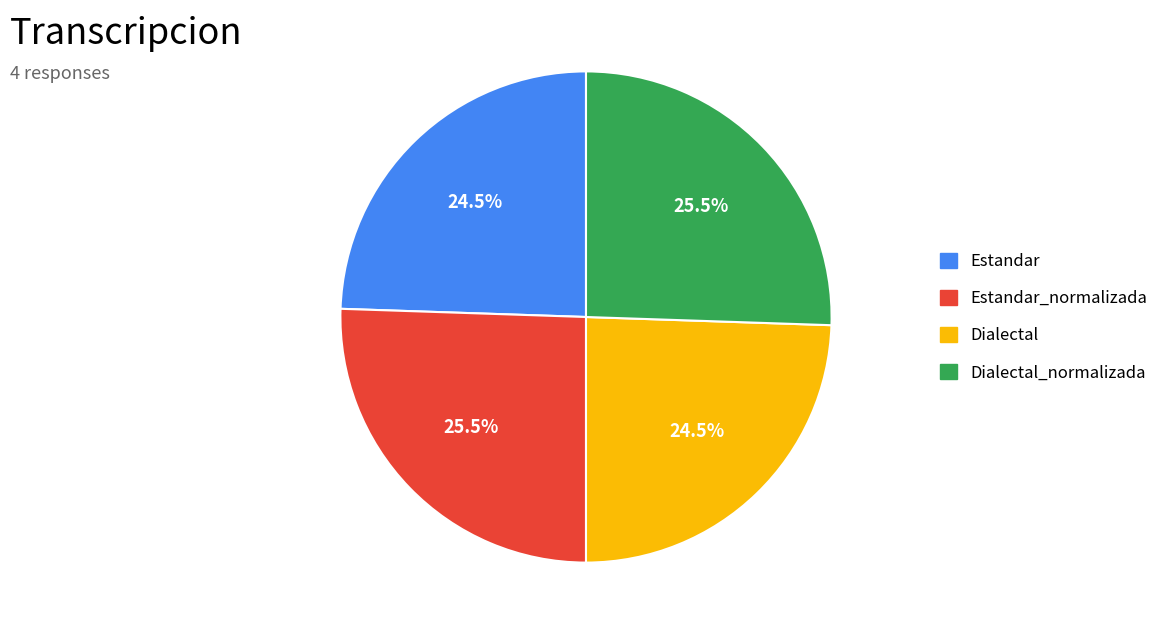

How many slices are in this pie chart?

4